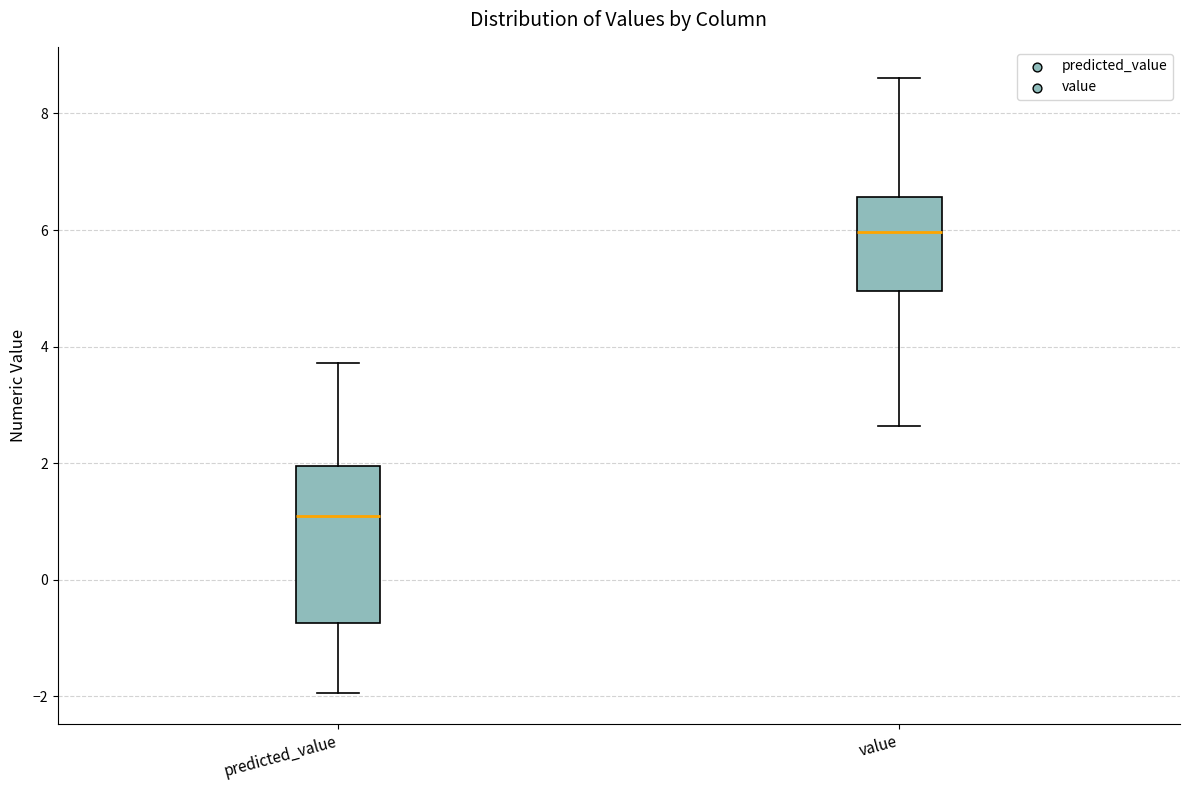

Comparing the boxes themselves (not the whiskers), which one is the tallest?

predicted_value